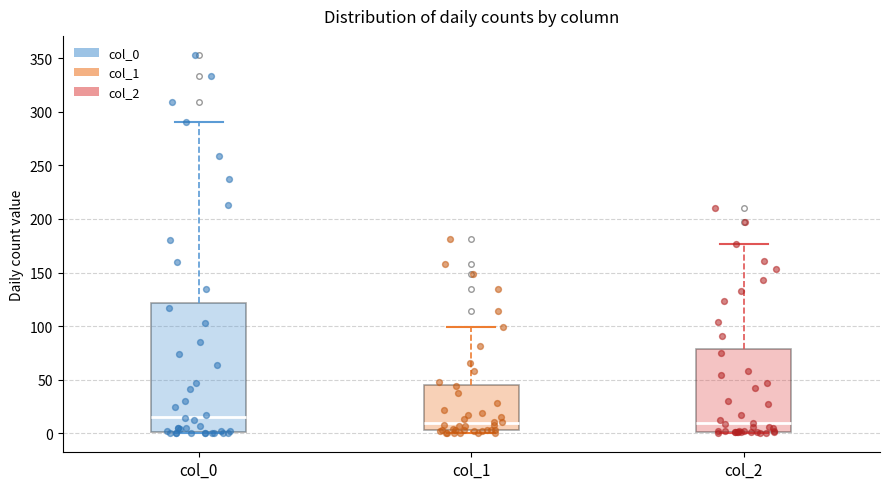

Reading left to right, transcribe this box plot: for each box, give where its median line is, the range the box spans, and where its two whiskers end, as read against the y-axis. The values are not printed on the chart, so give them approximately, as read against the axis.

col_0: median 15, box 0 to 120, whiskers 0 to 290
col_1: median 10, box 5 to 45, whiskers 0 to 100
col_2: median 10, box 0 to 80, whiskers 0 to 175